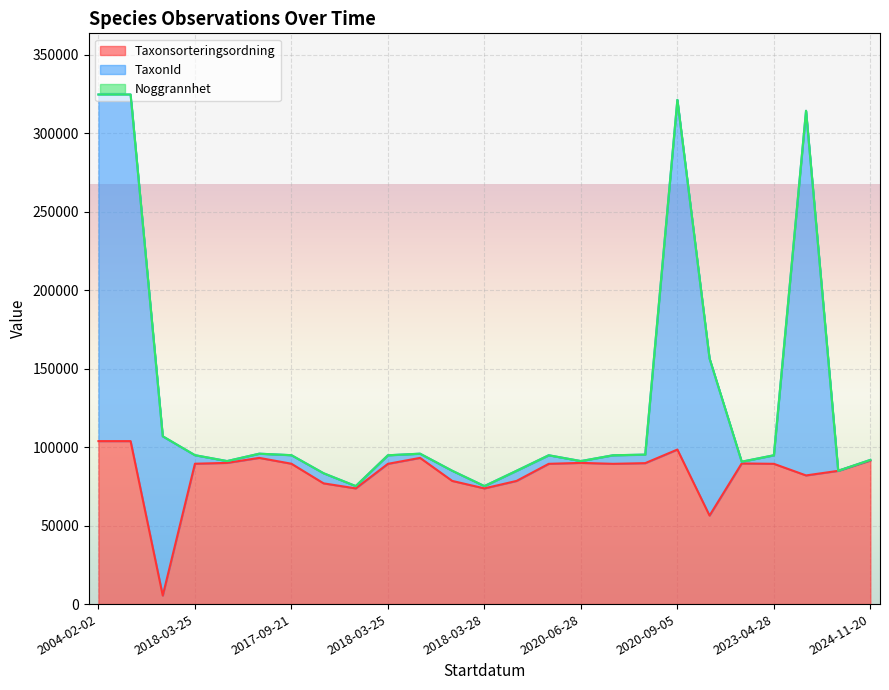

Between 2021-01-08 and 2023-09-06, which is larger?

2021-01-08